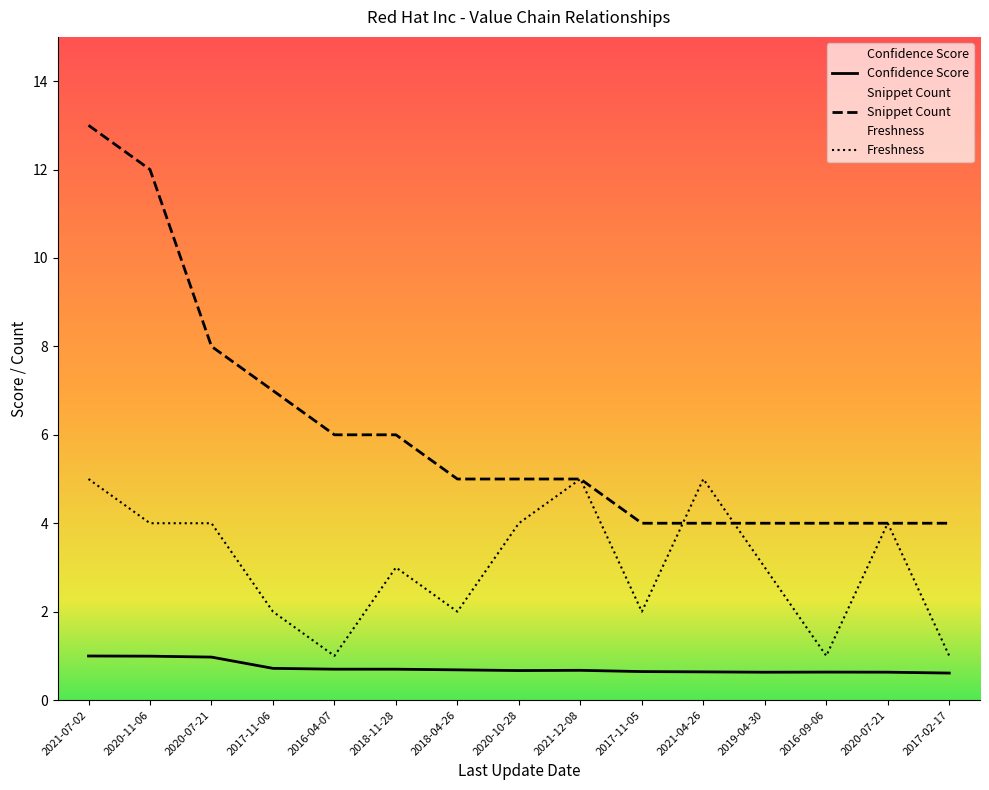

True or false: Snippet Count and Confidence Score cross at least once.

False